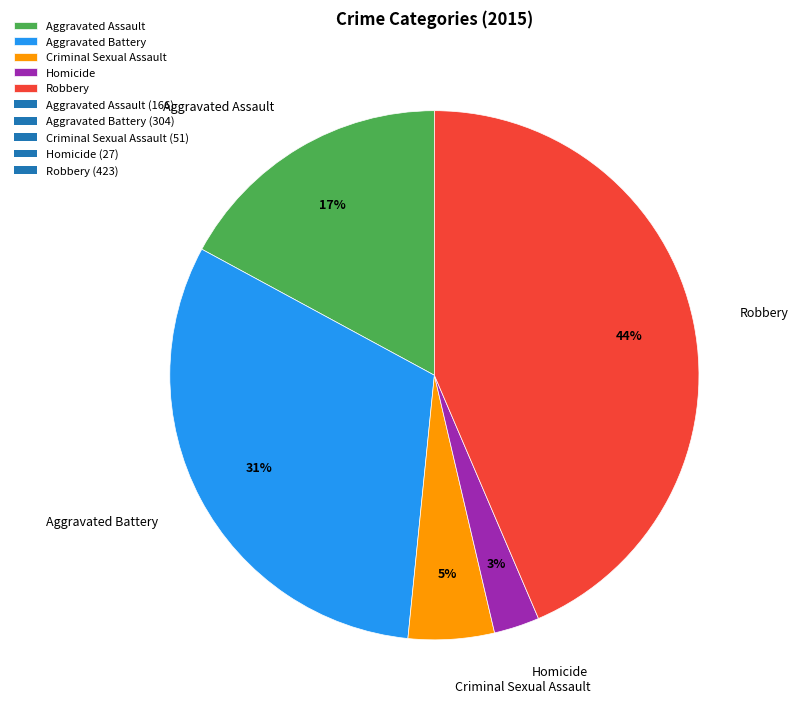

How many slices are in this pie chart?

5